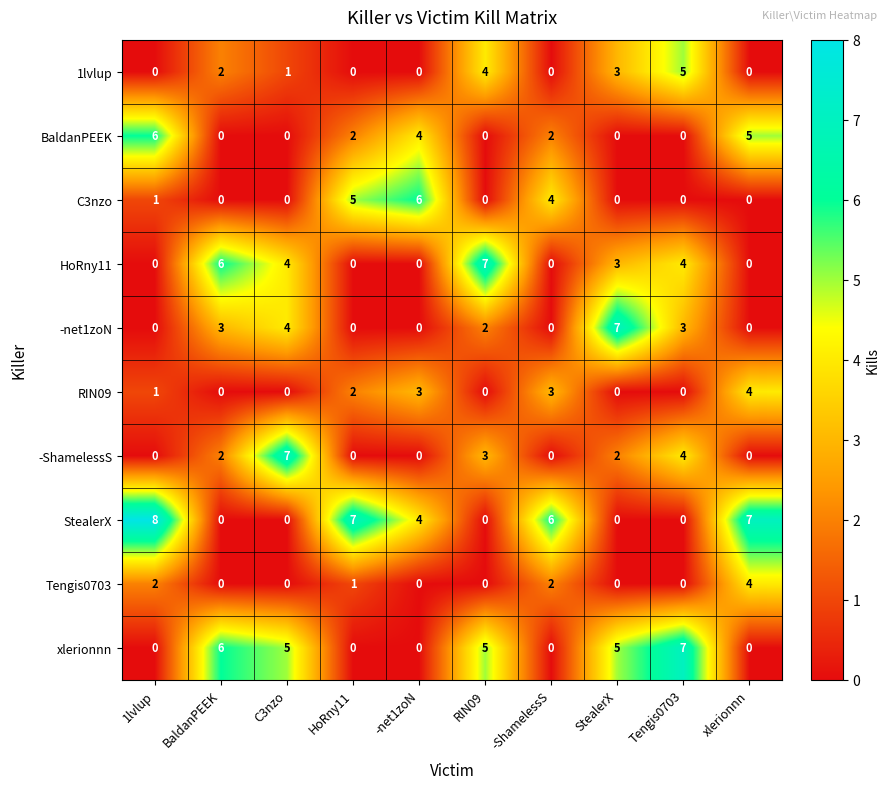

True or false: C3nzo has a value of 0 at Tengis0703.

True